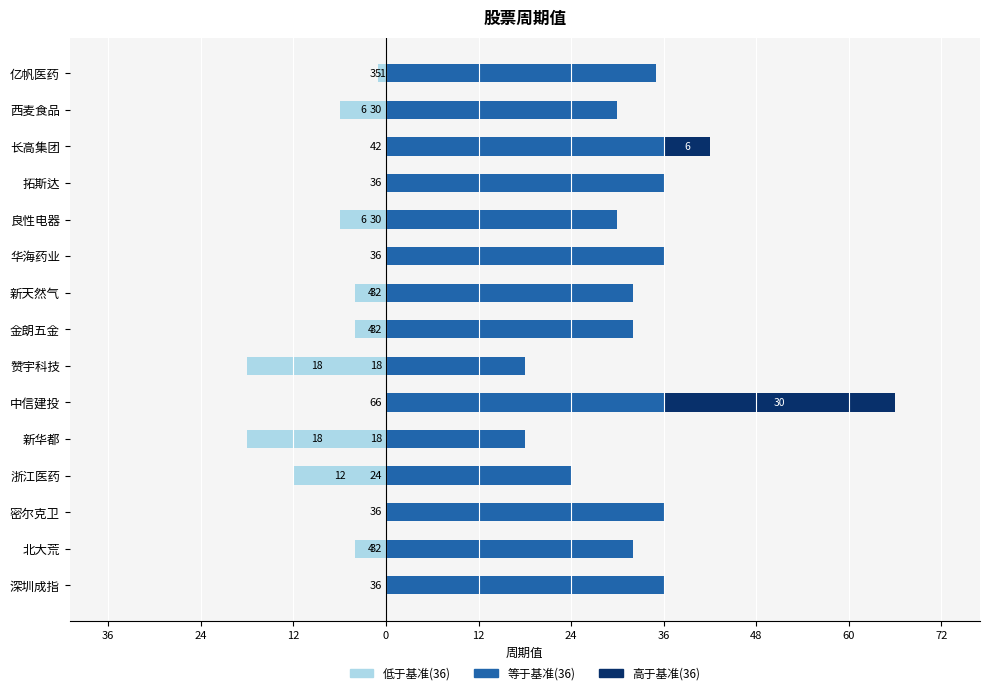

What value does the 等于基准(36) series have at 长高集团, to the nearest 5?

35